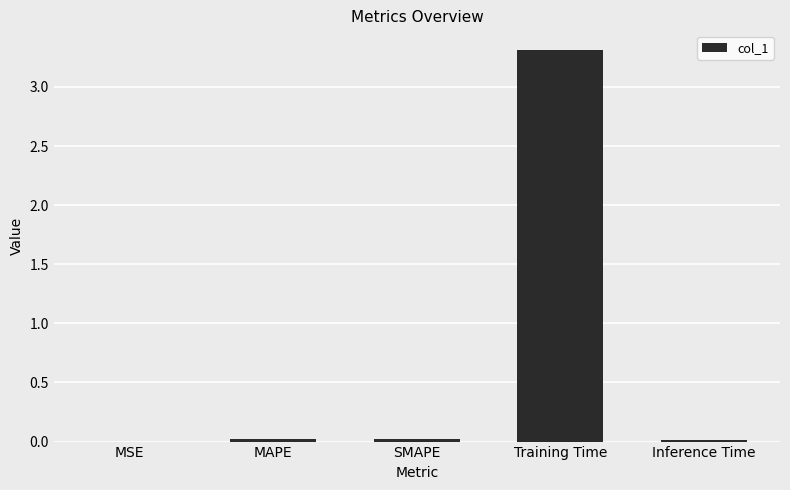

Is it true that the value at Training Time is 1.0?

False